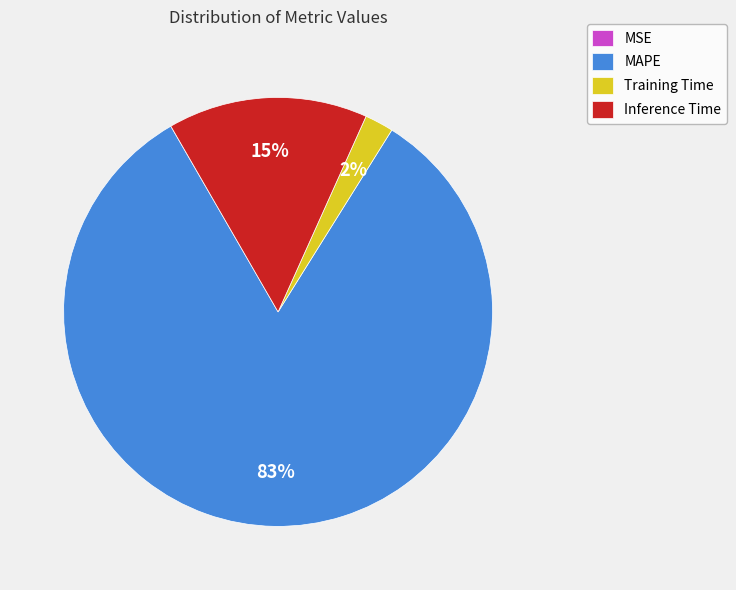

True or false: Inference Time accounts for 29% of the total.

False